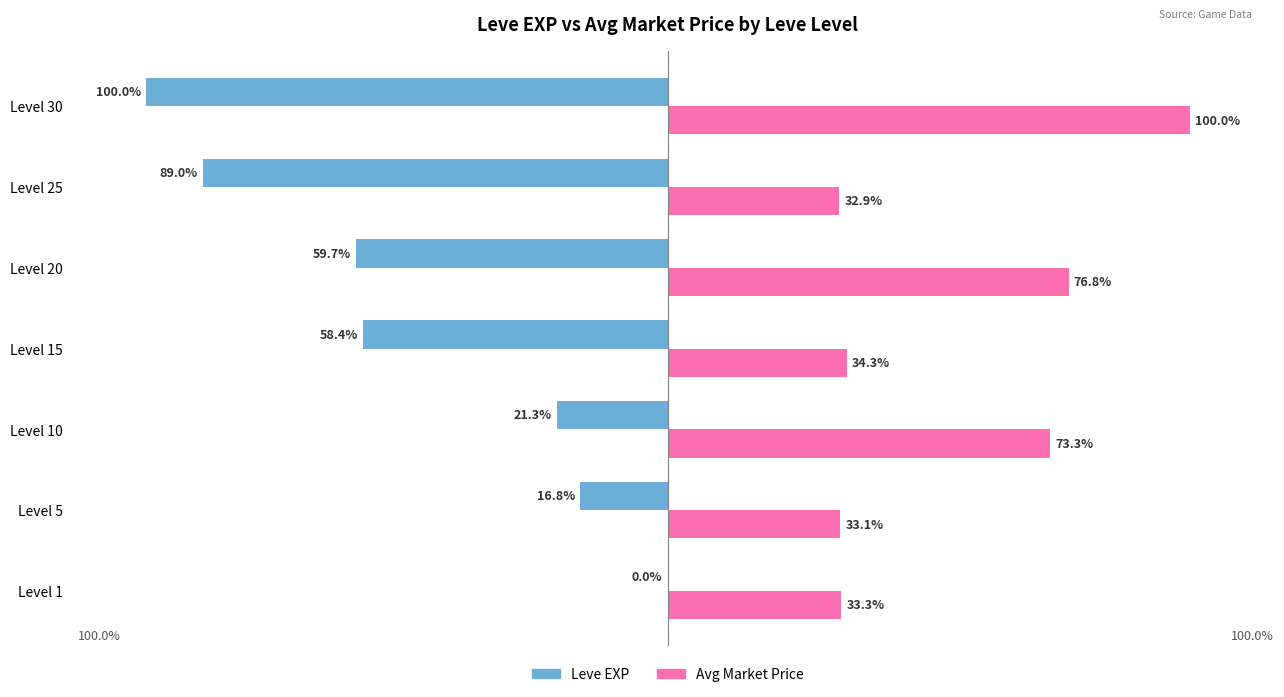

Where is Leve EXP nearest to the value -50?

Level 15